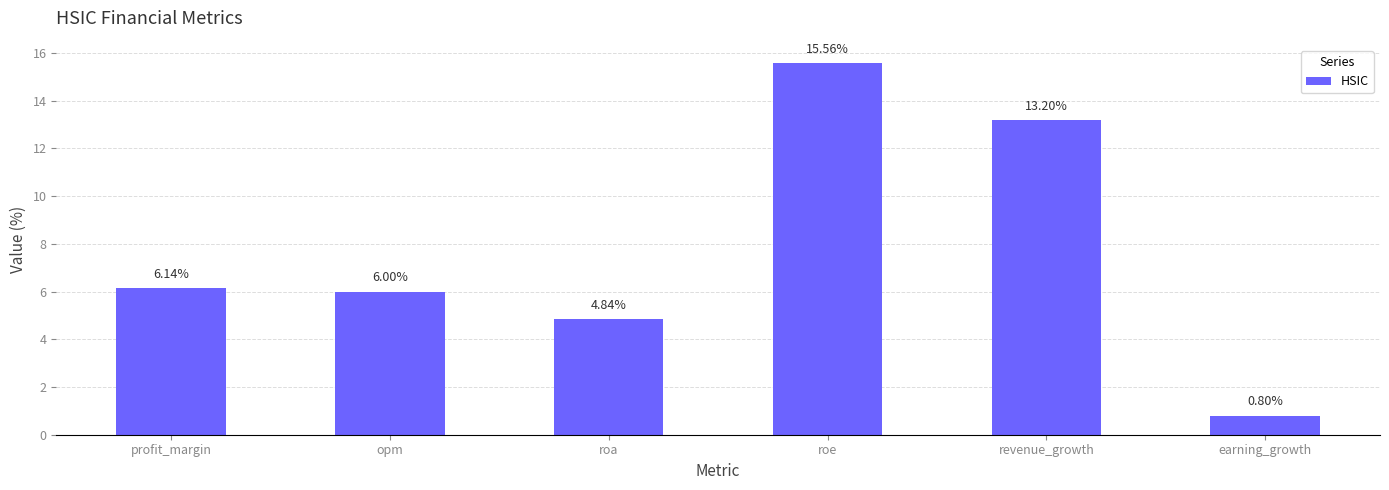

What is the difference between the values at roe and opm?

9.6